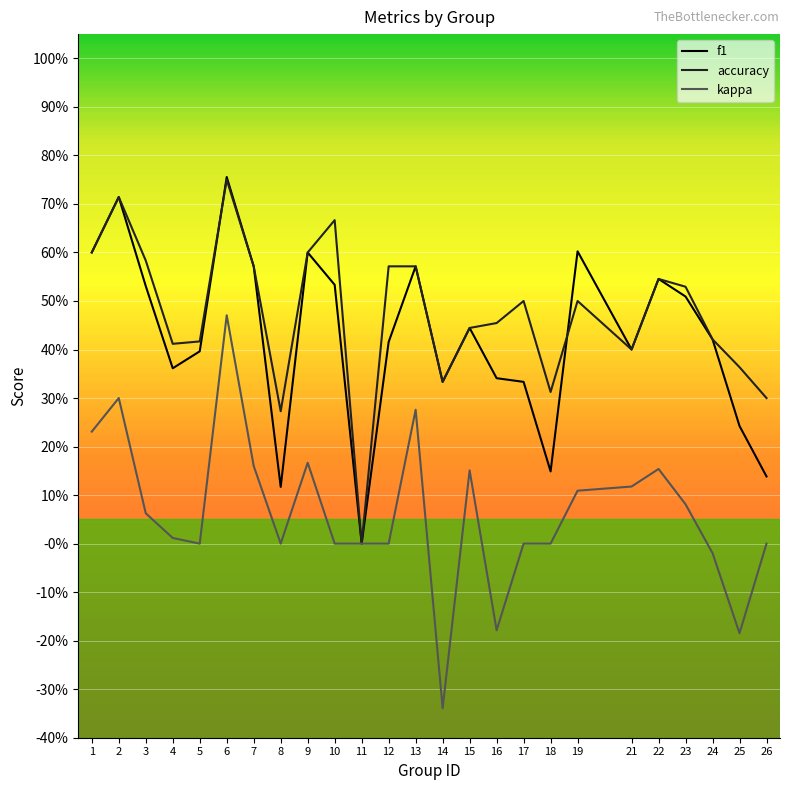

Does the chart have visible grid lines?

Yes